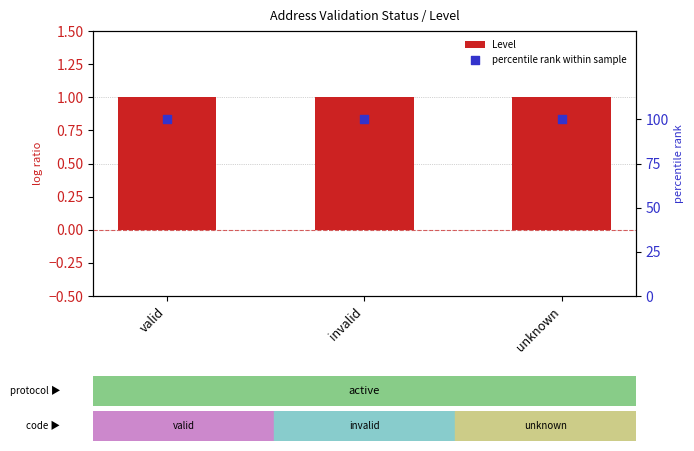

Which series reaches the minimum Y coordinate?

Level